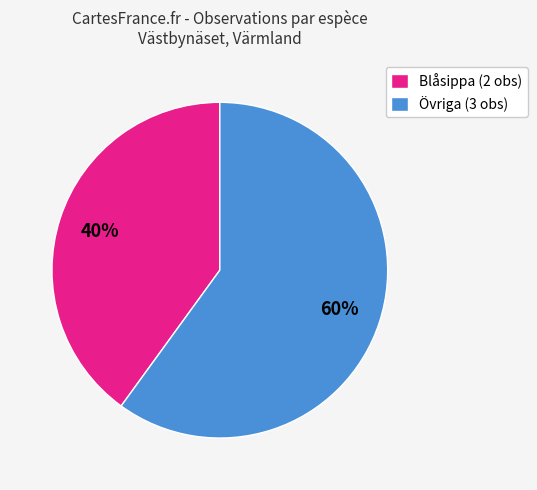

Which category has the smallest portion of the pie?

Blåsippa (2 obs)